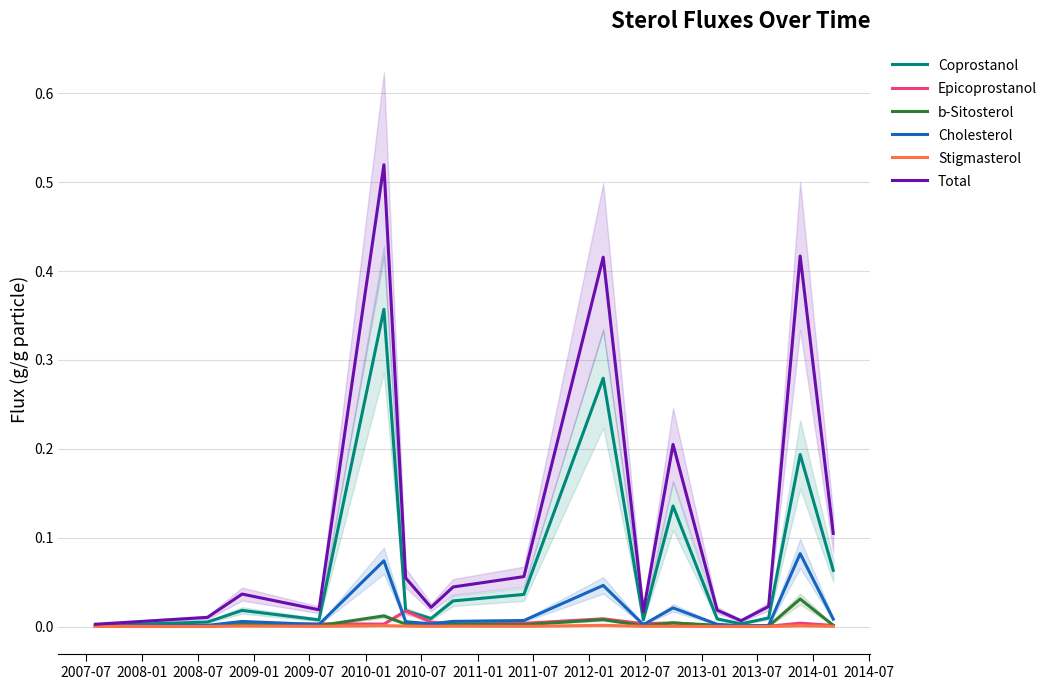

True or false: Cholesterol and Stigmasterol cross at least once.

False